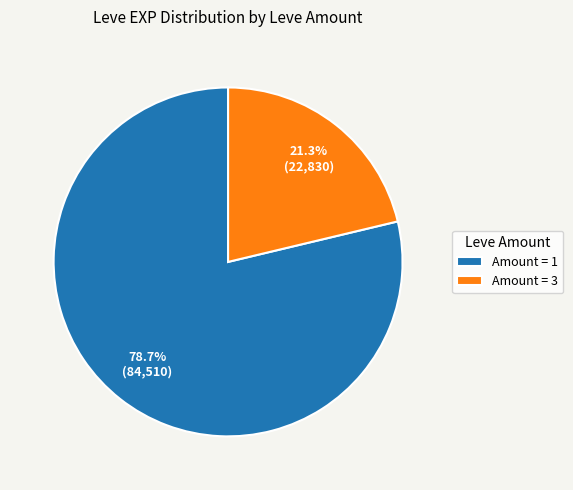

What is the largest slice in the pie chart?

Amount = 1